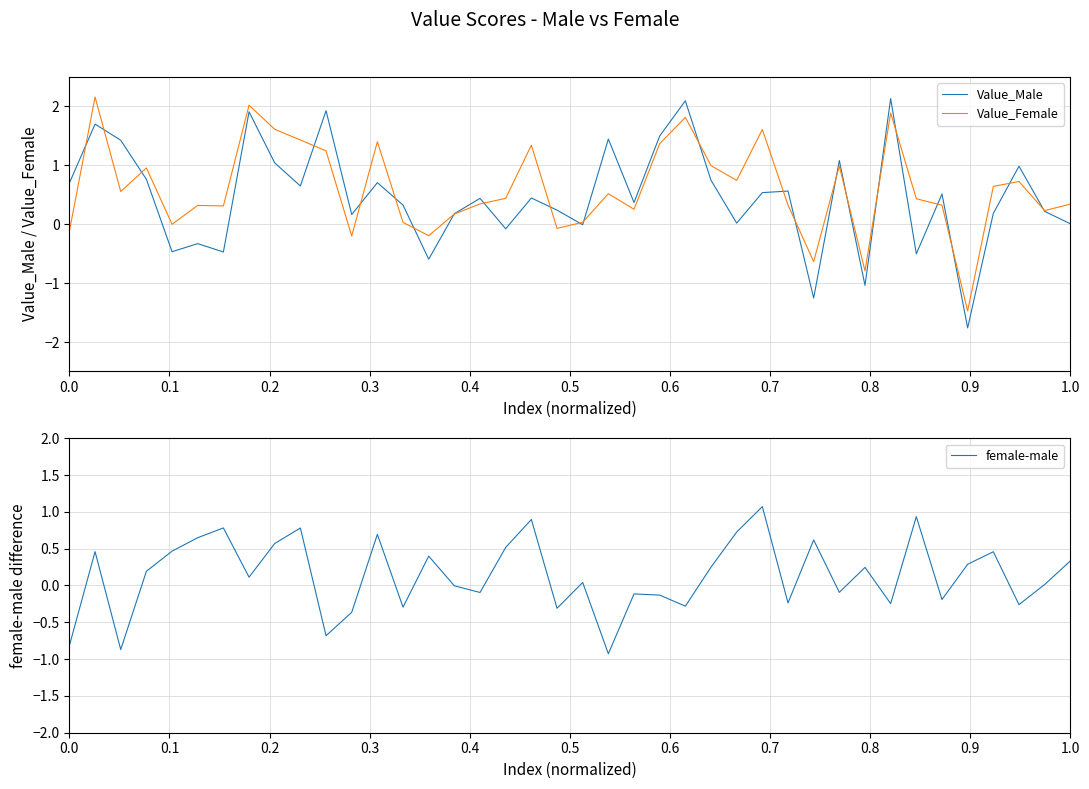

Does the chart display data point markers on the line(s)?

No